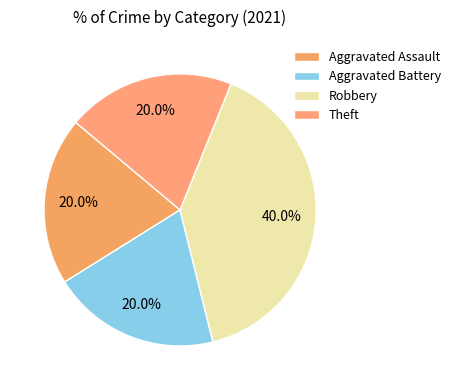

How much of the chart is everything except Aggravated Battery?

80.0%